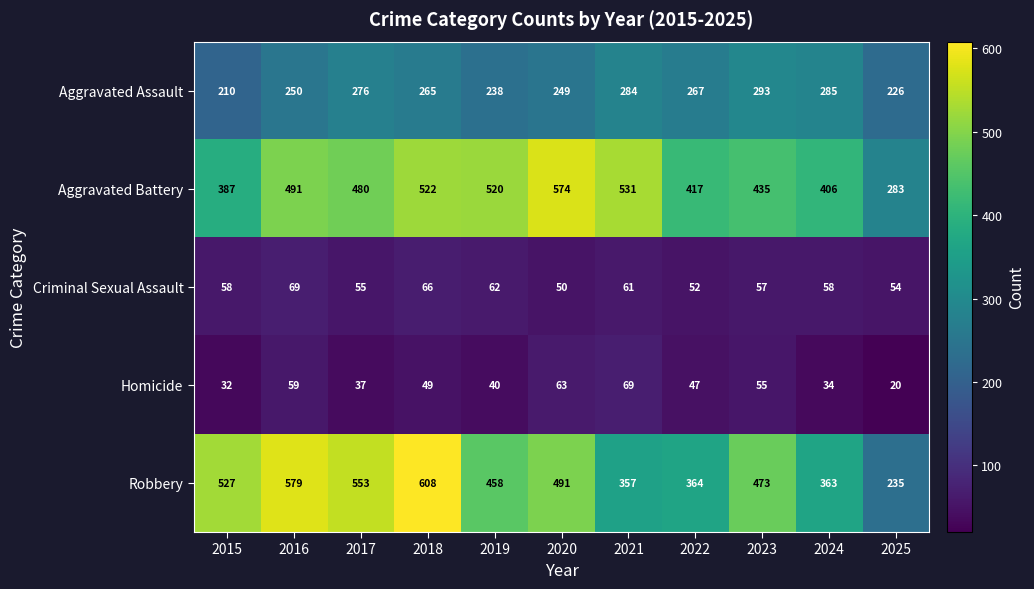

What is the total value across all series at 2015?

1214